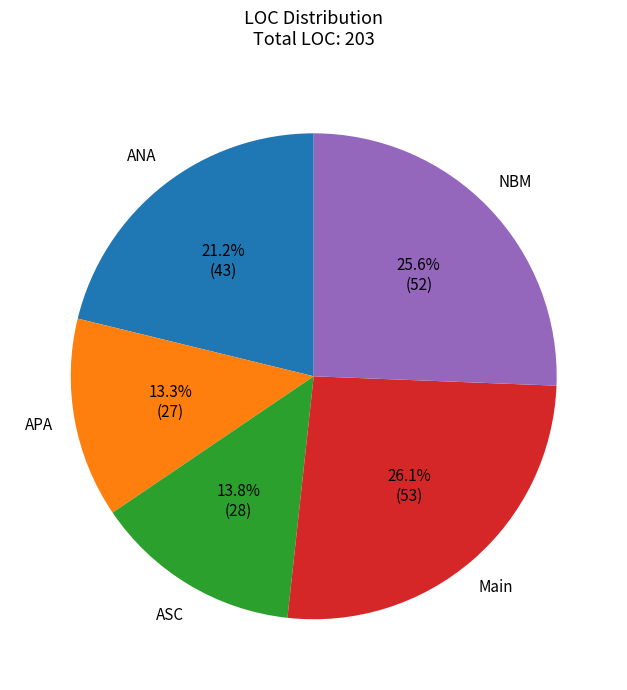

Is there a majority slice in this chart?

No